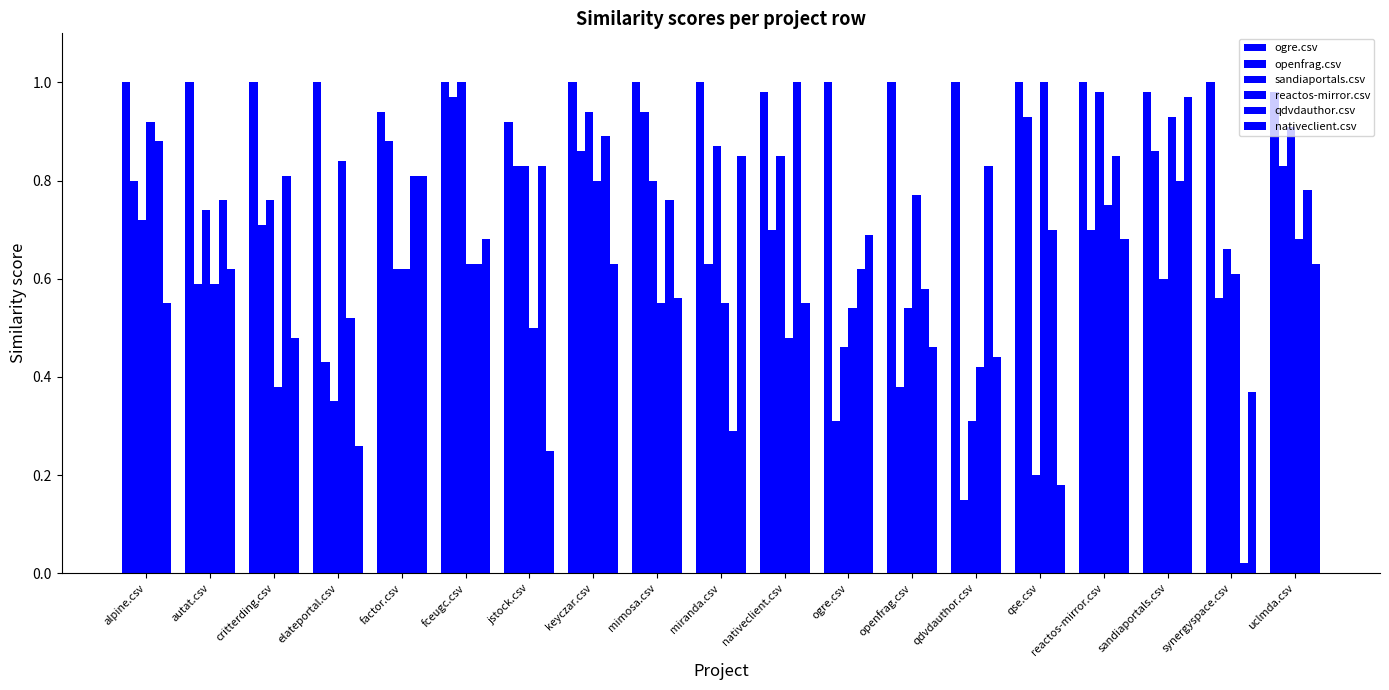

True or false: openfrag.csv has a value of 0.9 at keyczar.csv.

True